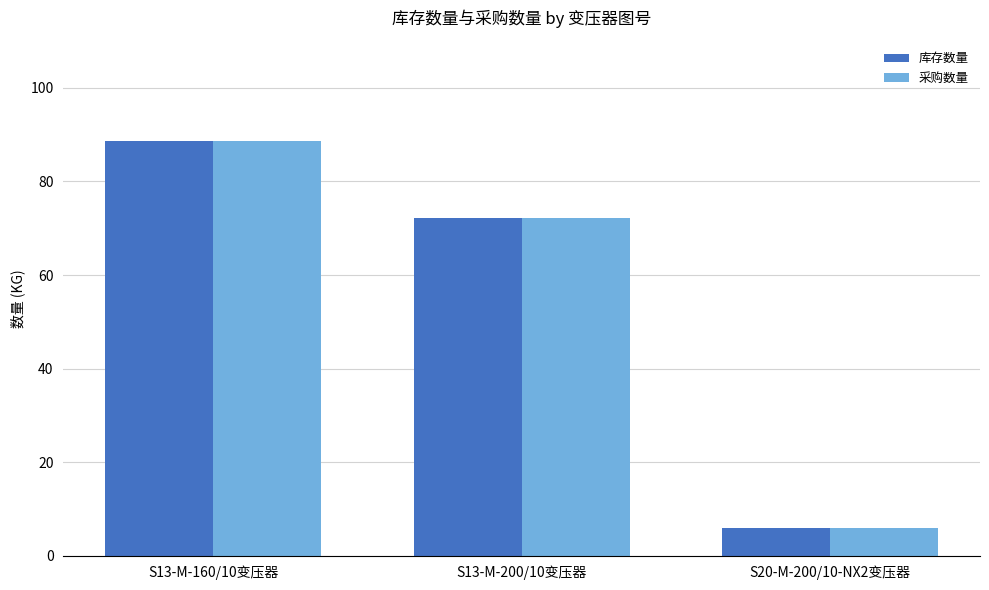

What position from the left is S13-M-160/10变压器?

1